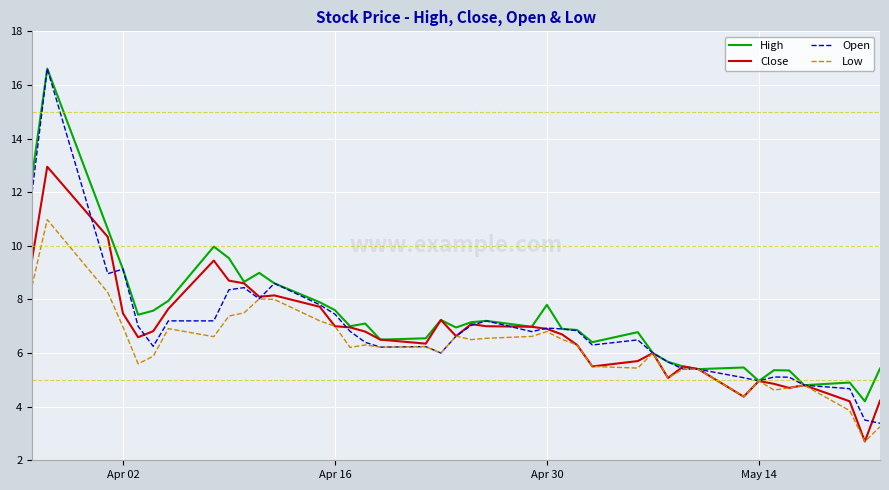

Which series has the largest range (max minus min)?

Open